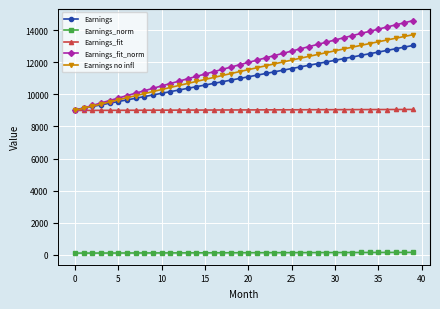

What is the sum of all Earnings_norm values?

4887.8